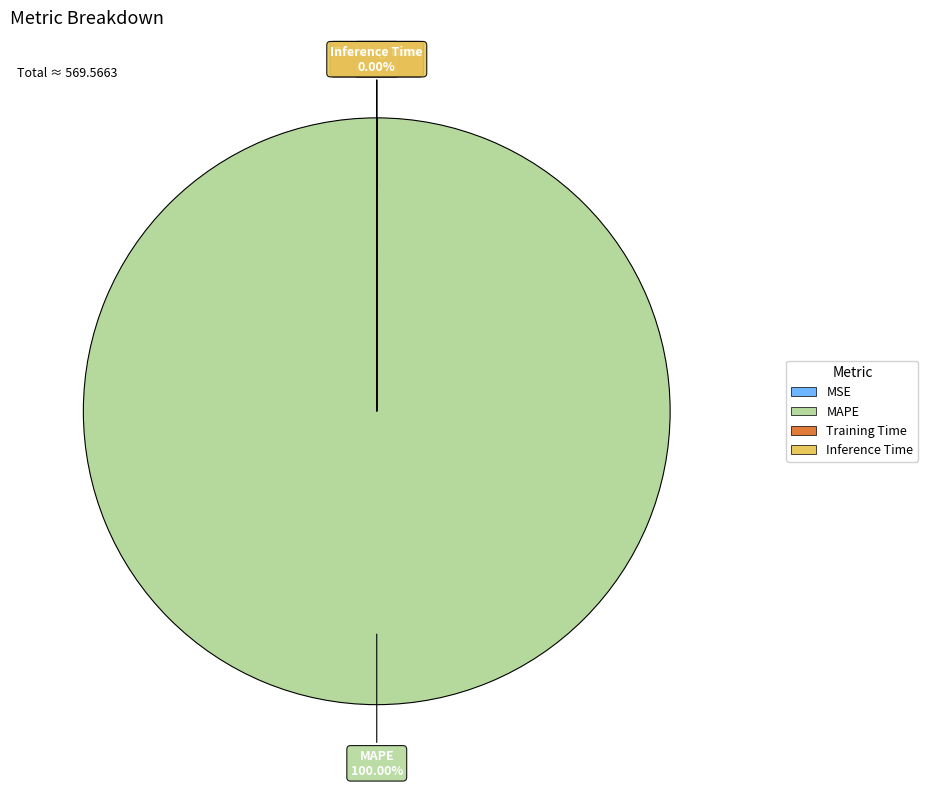

True or false: Inference Time accounts for 0% of the total.

True